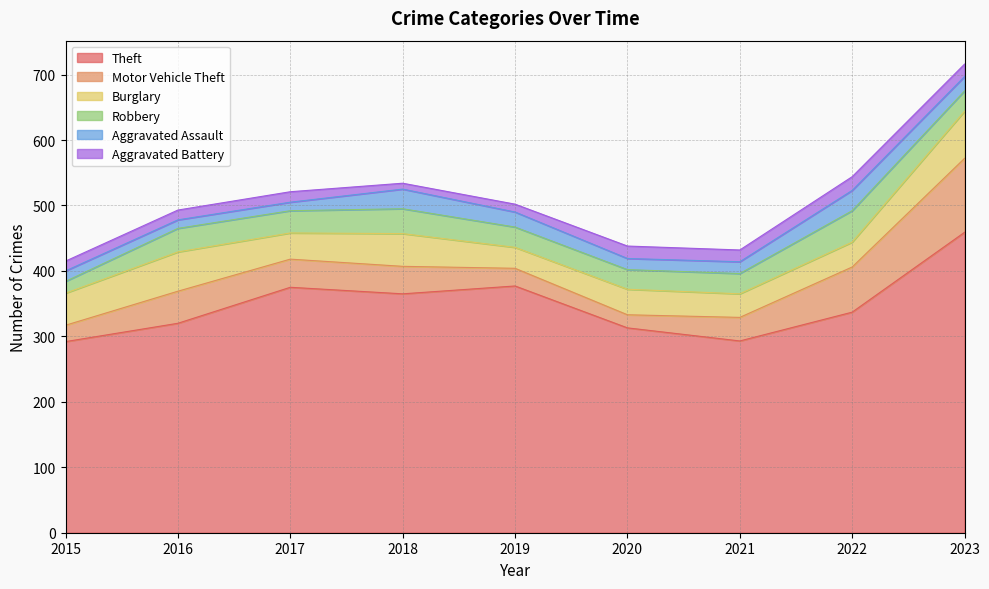

What is the difference between the Aggravated Assault values at 2017 and 2019?

10